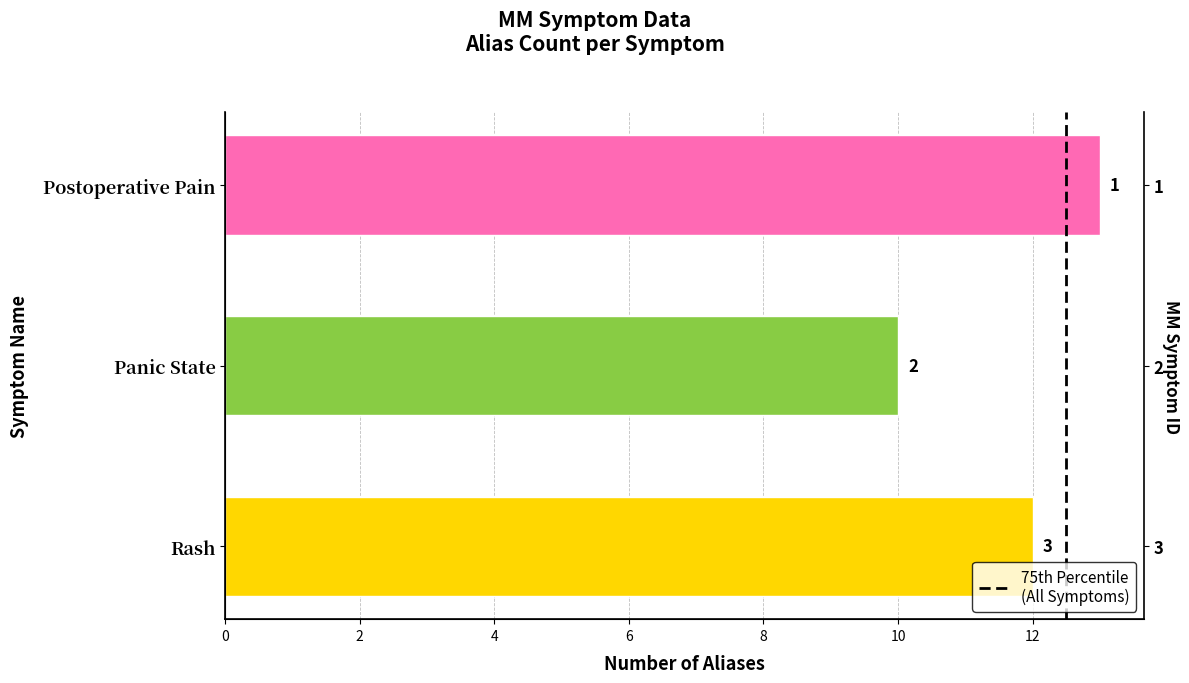

What value does the data have at Panic State?

10